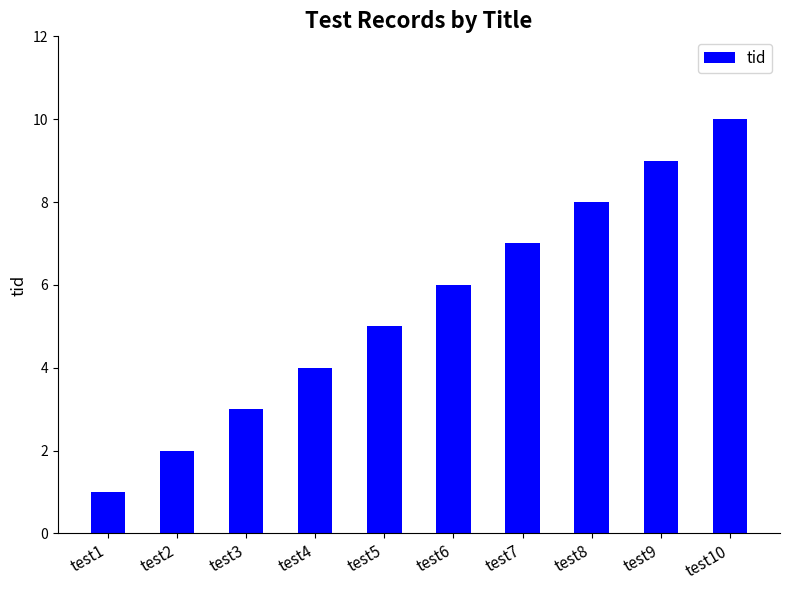

List the labels in order of value, smallest first.

test1, test2, test3, test4, test5, test6, test7, test8, test9, test10